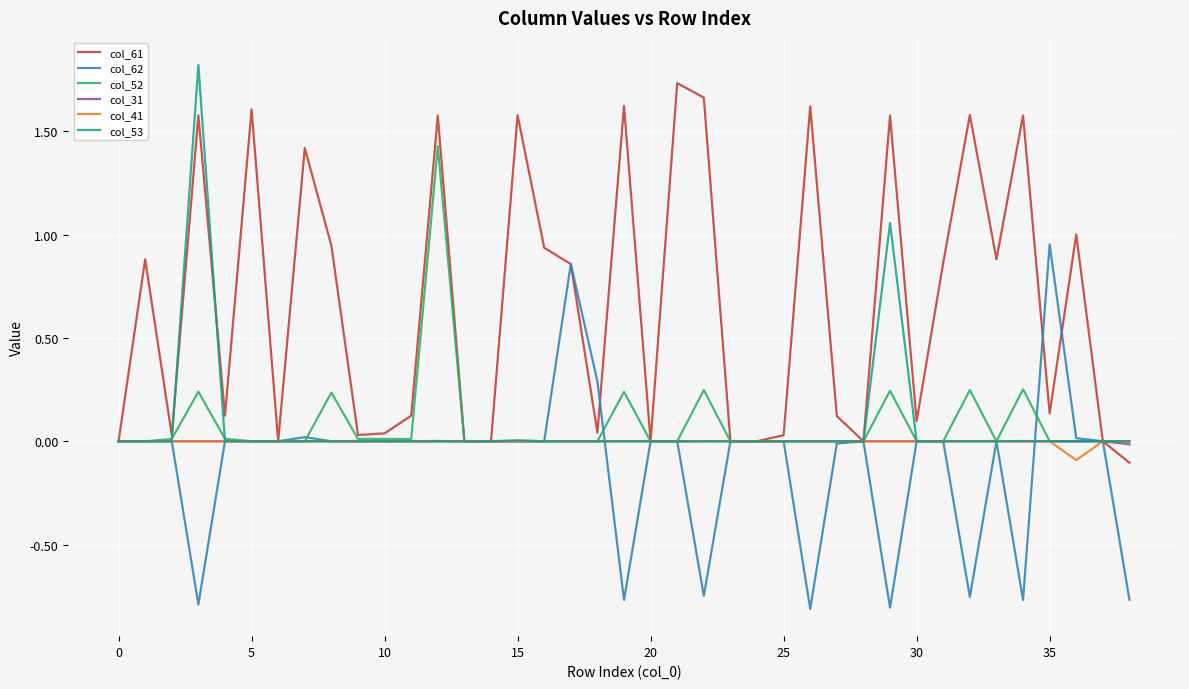

Which series has the largest total across all categories?

col_61